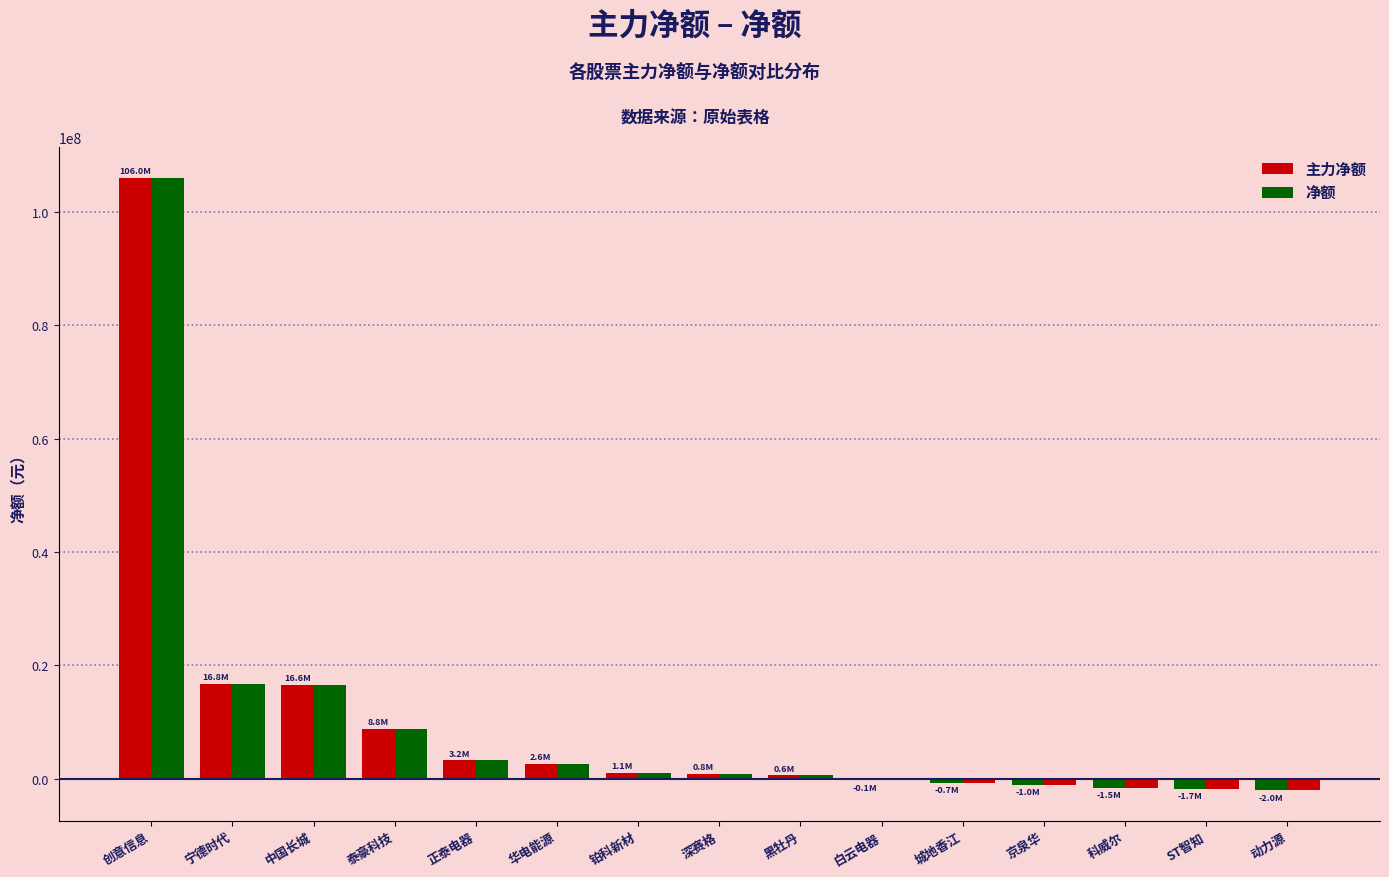

What is the approximate value of 净额 at 城地香江, to the nearest 50?

-662400